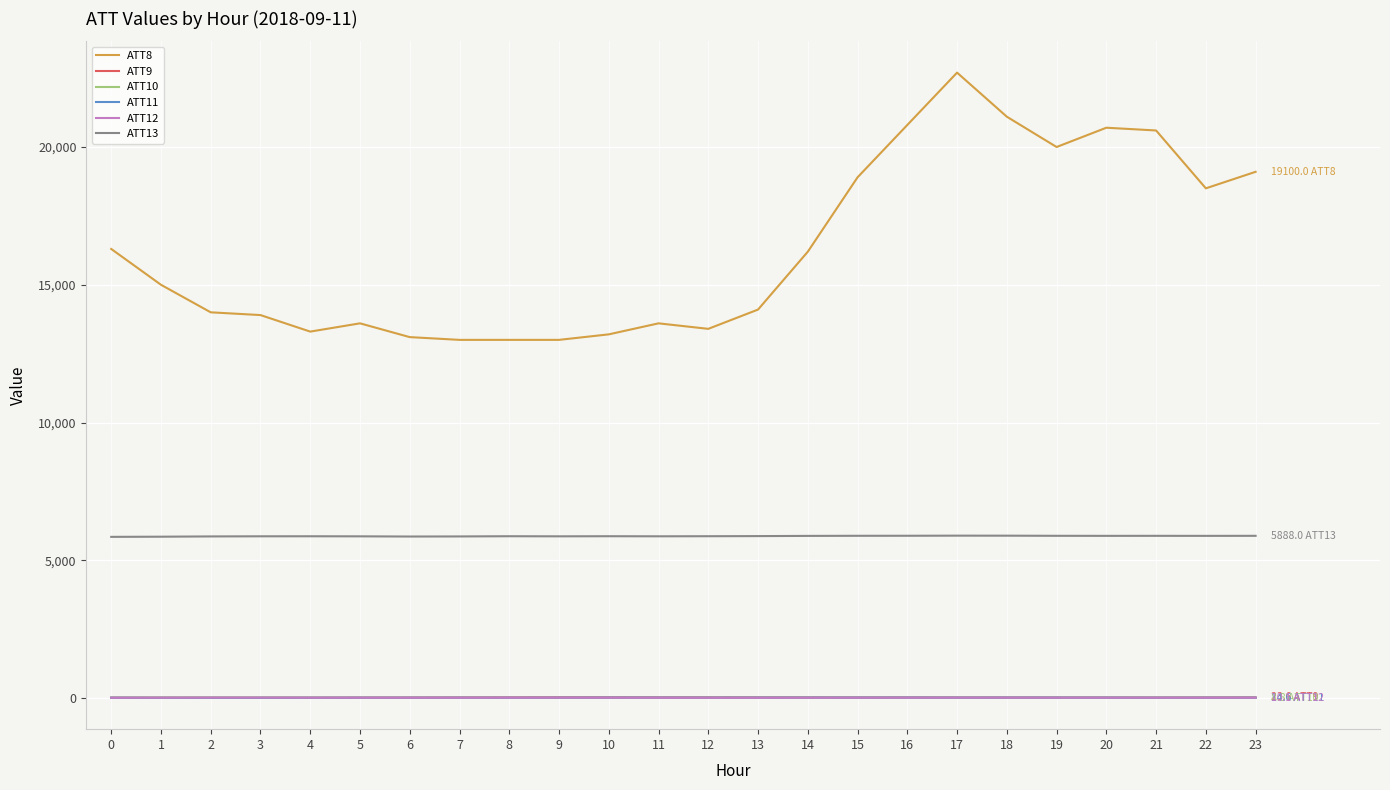

How many values in the ATT10 series are below 11?

11